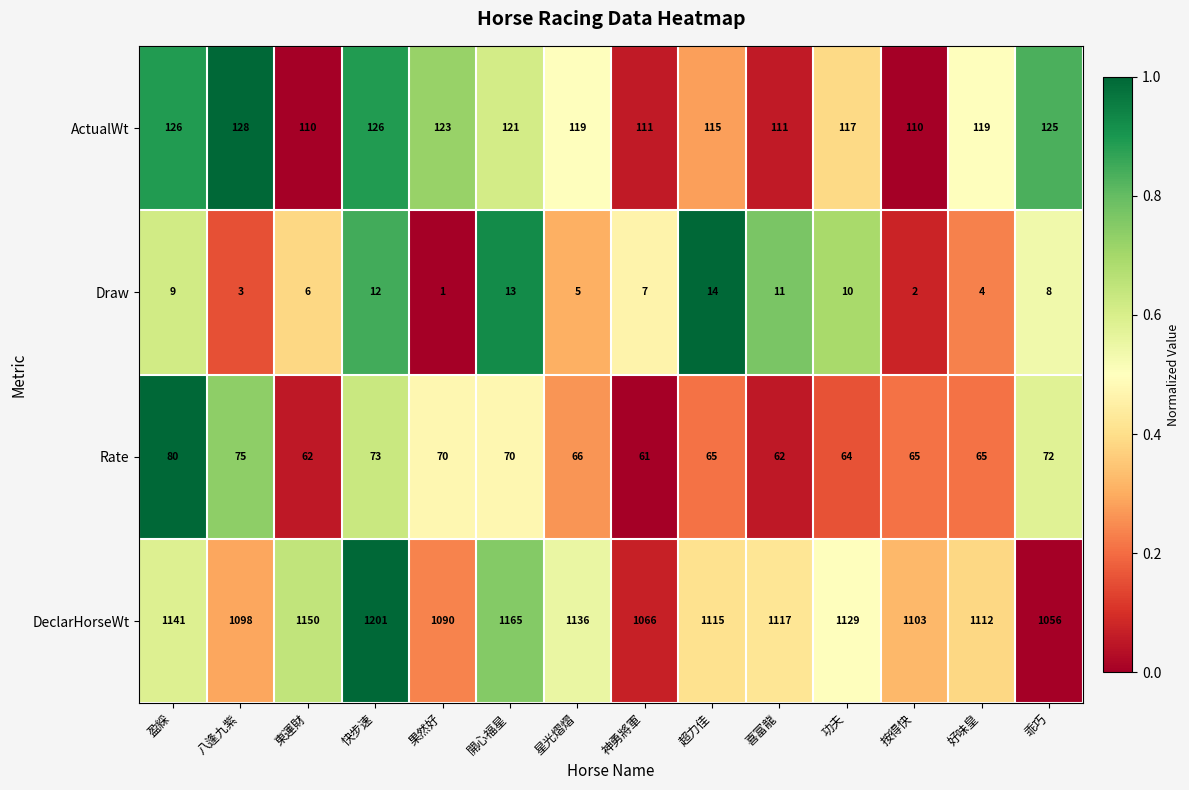

True or false: Rate has a value of 64 at 功夫.

True